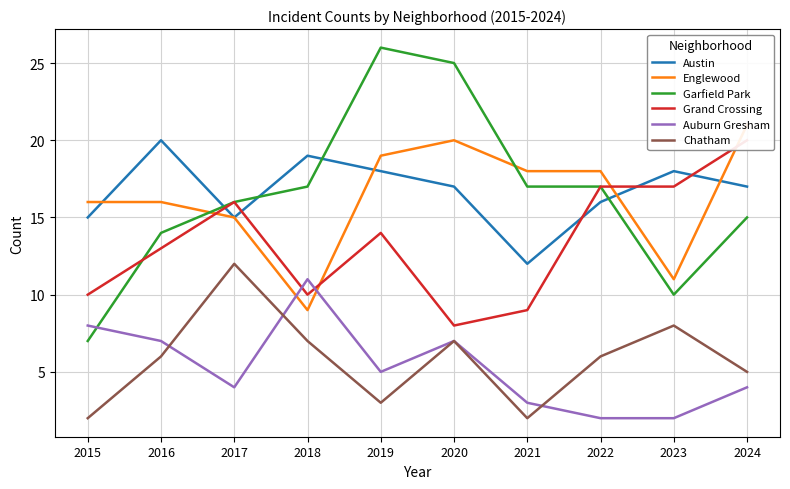

What are all the series names shown in the legend?

Austin, Englewood, Garfield Park, Grand Crossing, Auburn Gresham, Chatham